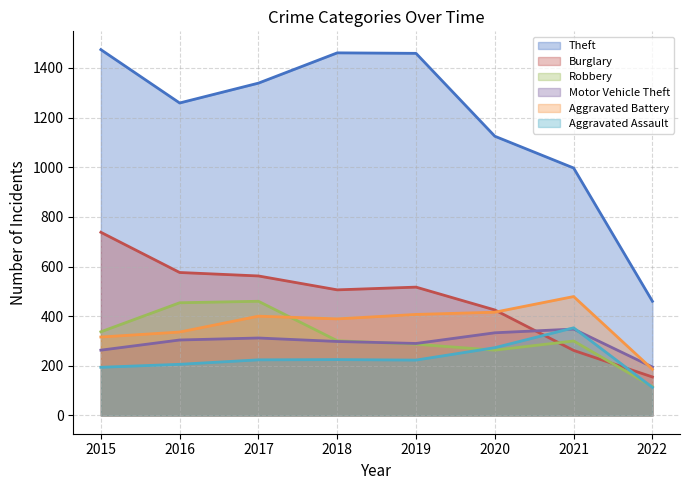

The Motor Vehicle Theft series shows 86 at 2018. True or false?

False